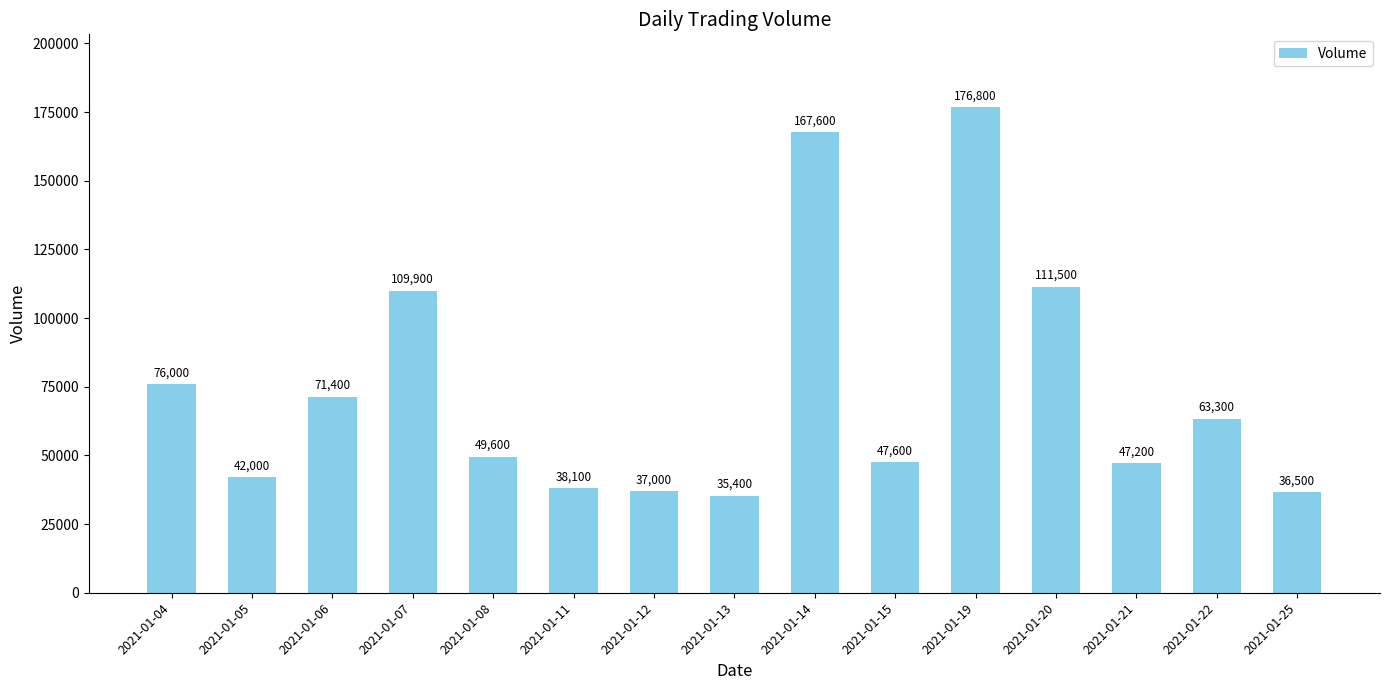

Reading left to right, what are all the values shown in this chart?

2021-01-04=76000	2021-01-05=42000	2021-01-06=71400	2021-01-07=109900	2021-01-08=49600	2021-01-11=38100	2021-01-12=37000	2021-01-13=35400	2021-01-14=167600	2021-01-15=47600	2021-01-19=176800	2021-01-20=111500	2021-01-21=47200	2021-01-22=63300	2021-01-25=36500